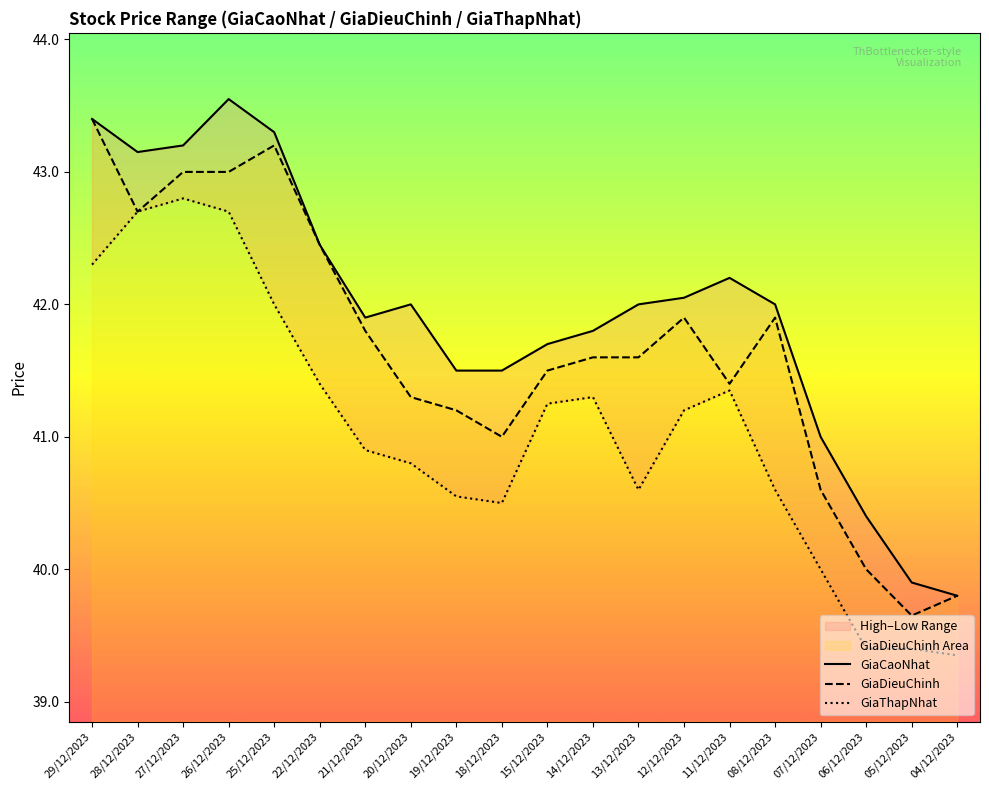

What is the total value across all series at 25/12/2023?

128.5